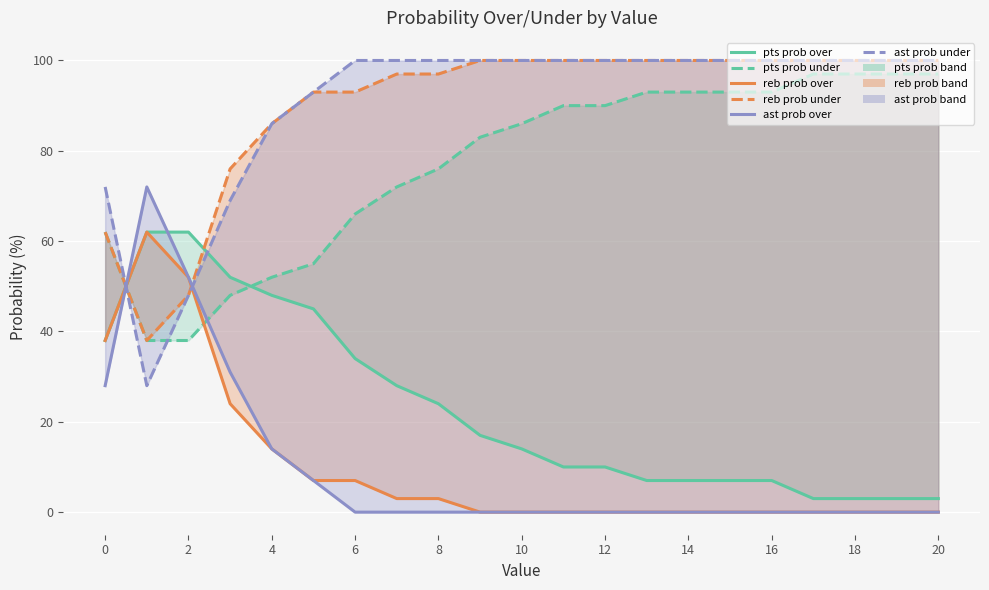

Reading left to right, transcribe all the data shown in this chart.

pts prob over: 38	62	62	52	48	45	34	28	24	17	14	10	10	7	7	7	7	3	3	3	3
pts prob under: 62	38	38	48	52	55	66	72	76	83	86	90	90	93	93	93	93	97	97	97	97
reb prob over: 38	62	52	24	14	7	7	3	3	0	0	0	0	0	0	0	0	0	0	0	0
reb prob under: 62	38	48	76	86	93	93	97	97	100	100	100	100	100	100	100	100	100	100	100	100
ast prob over: 28	72	52	31	14	7	0	0	0	0	0	0	0	0	0	0	0	0	0	0	0
ast prob under: 72	28	48	69	86	93	100	100	100	100	100	100	100	100	100	100	100	100	100	100	100